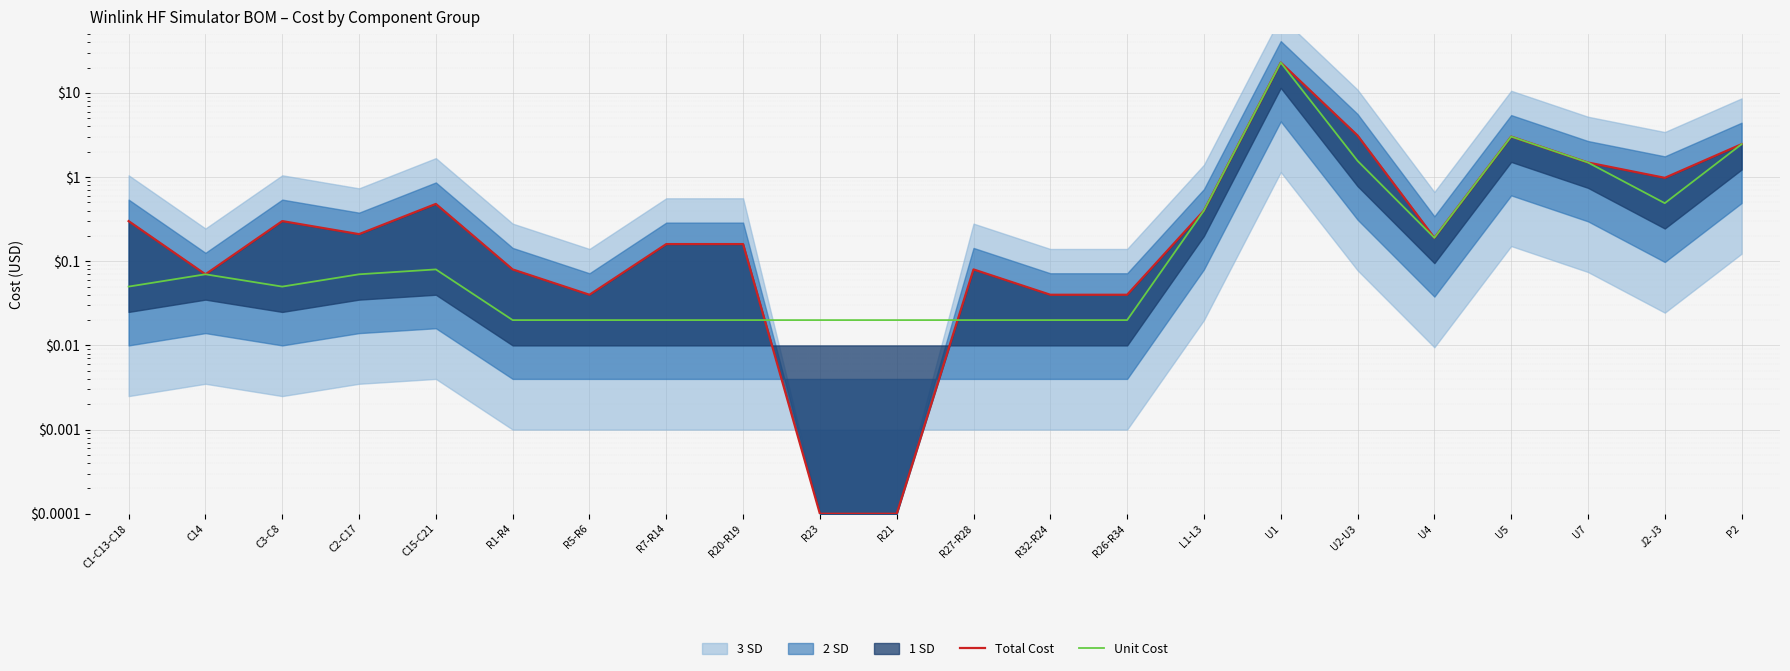

At which category is the sum across all series the highest?

U1